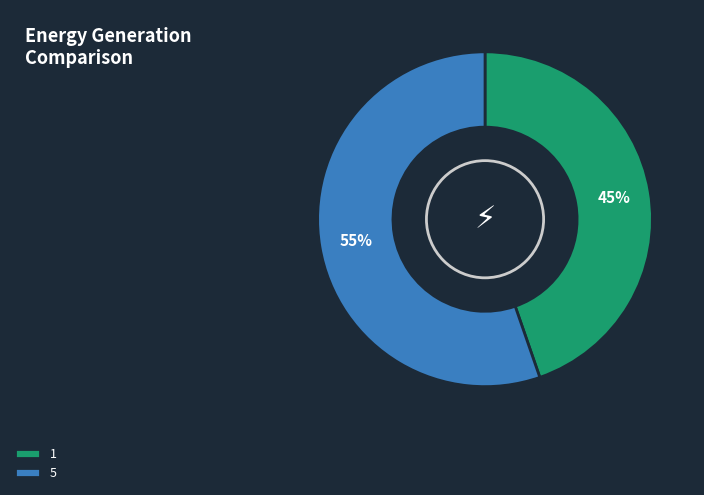

To the nearest percent, what percentage of the pie is 5?

55%